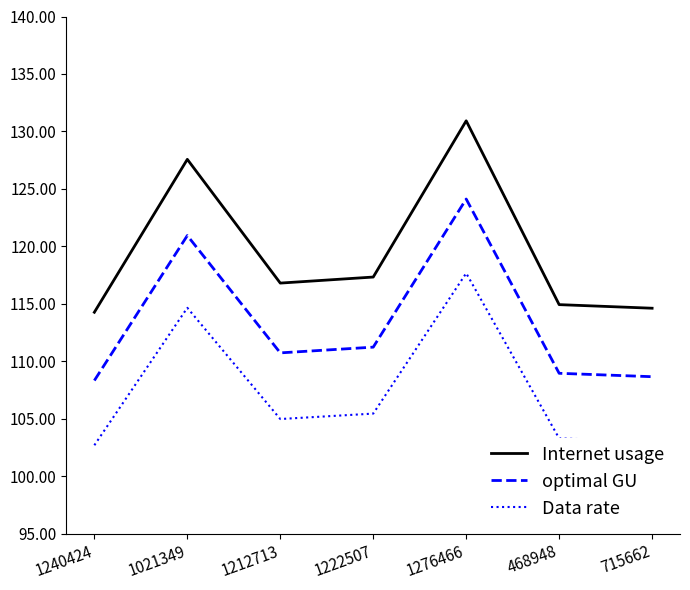

At which label does Data rate first exceed 104?

1021349